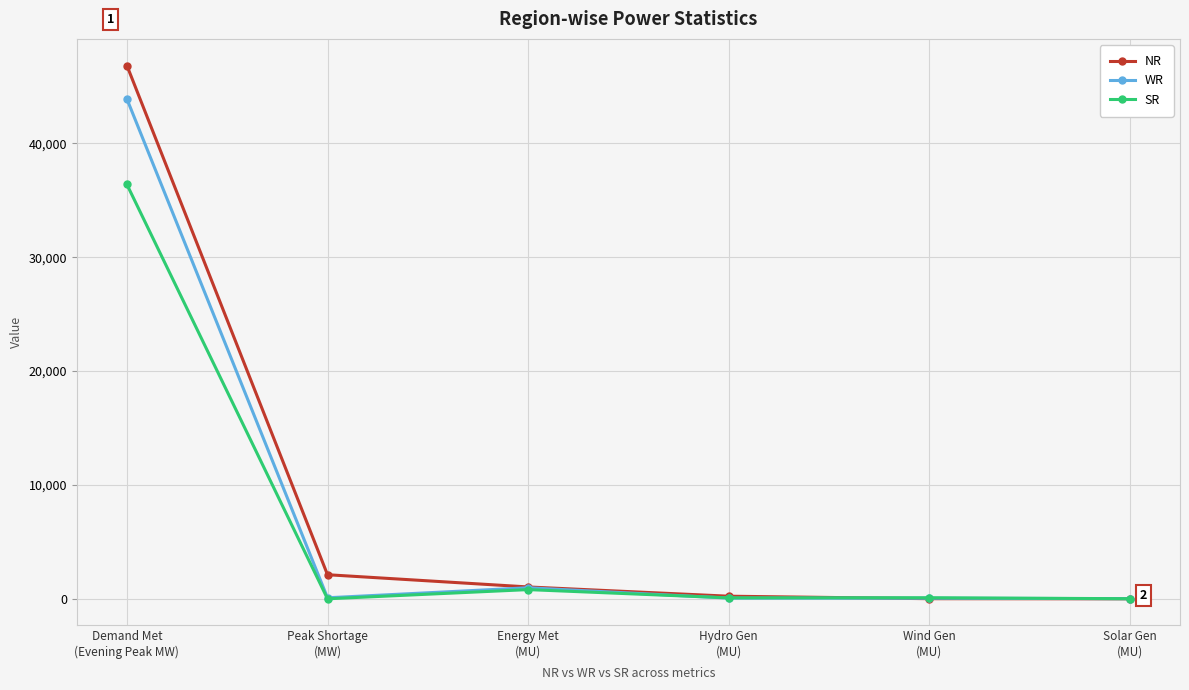

What is the label of the 2nd point from the right?

Wind Gen
(MU)